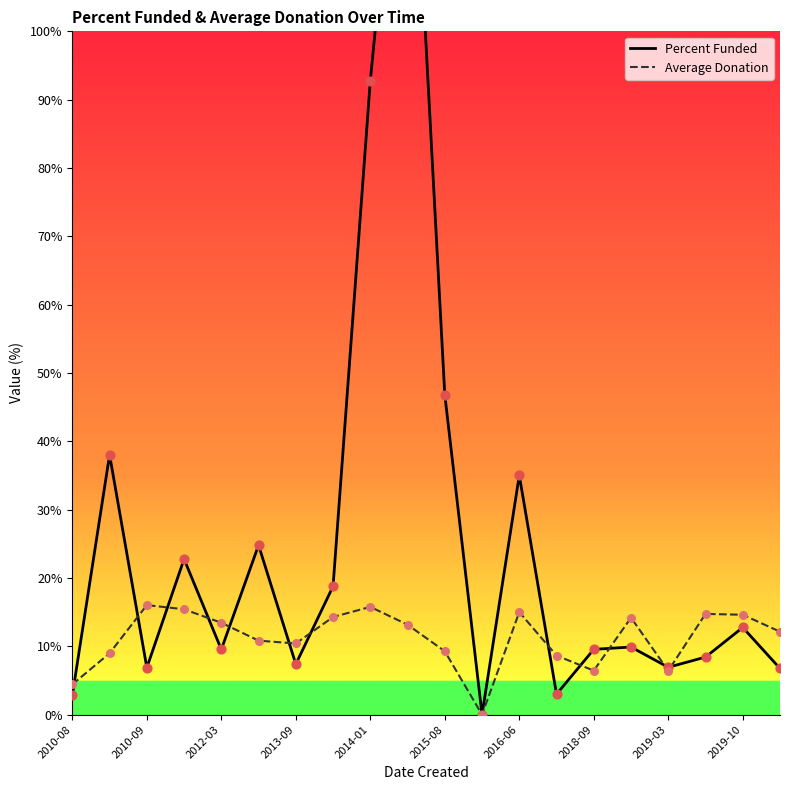

What are all the series names shown in the legend?

Percent Funded, Average Donation